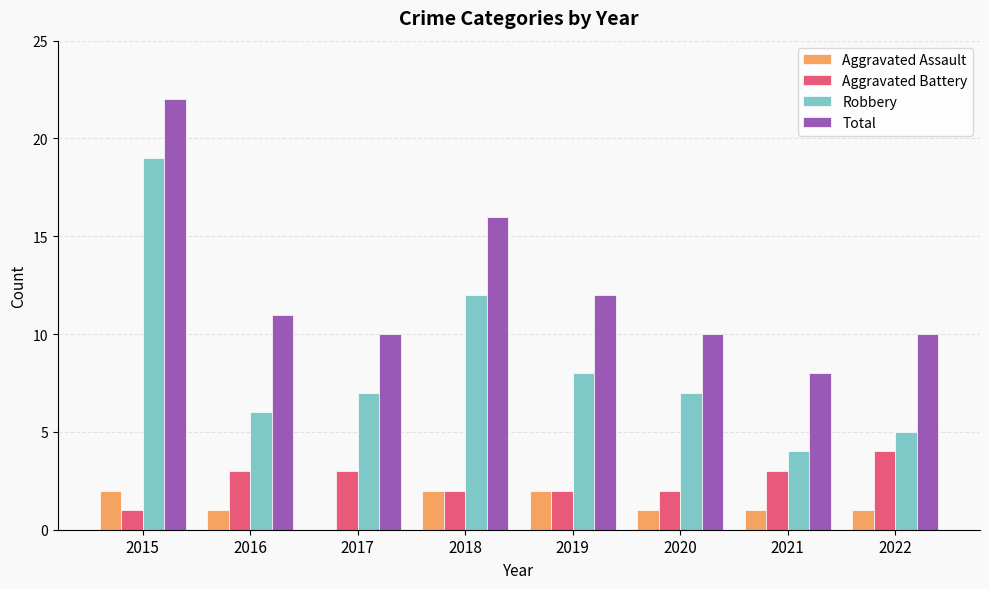

Read the Robbery value at 2020, to the nearest 10.

10